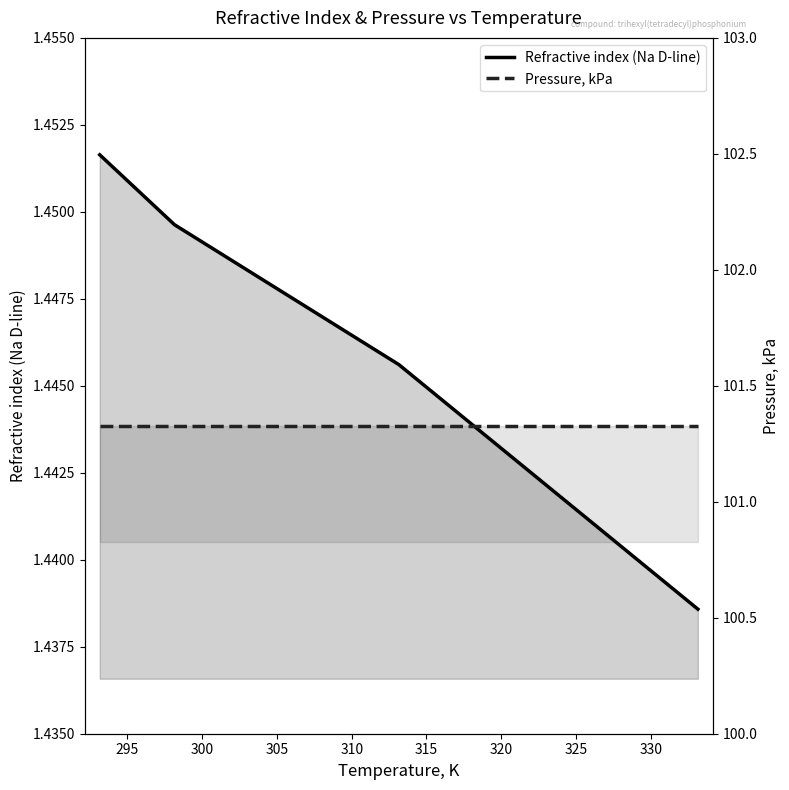

How many Refractive index (Na D-line) values are between 1 and 2?

4